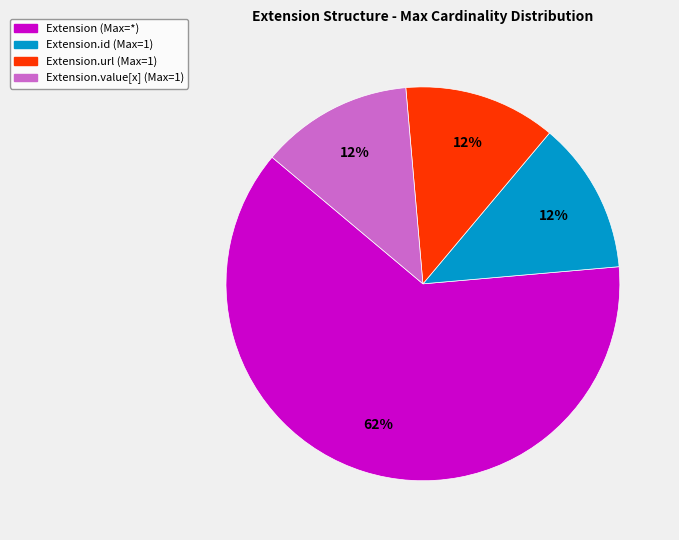

Is there a majority slice in this chart?

Yes